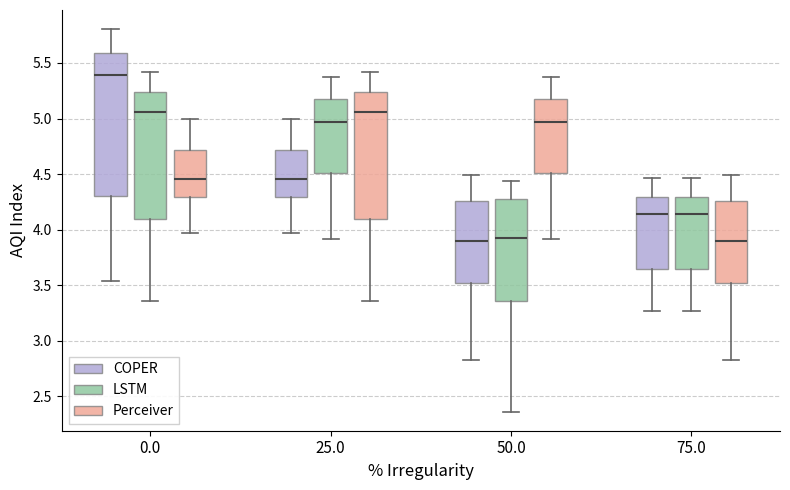

Which box has the highest median line?

0.0 (COPER)